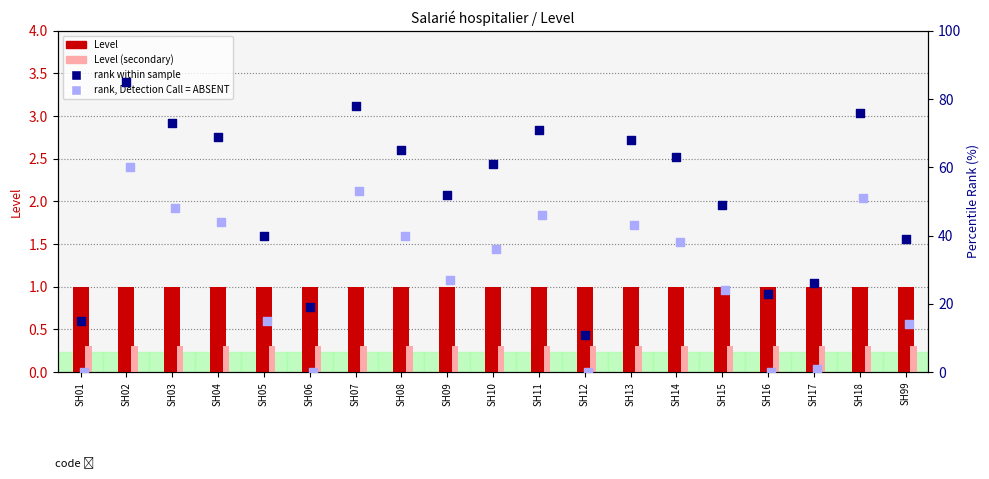

Which series contains the lowest Y value?

rank, Detection Call = ABSENT